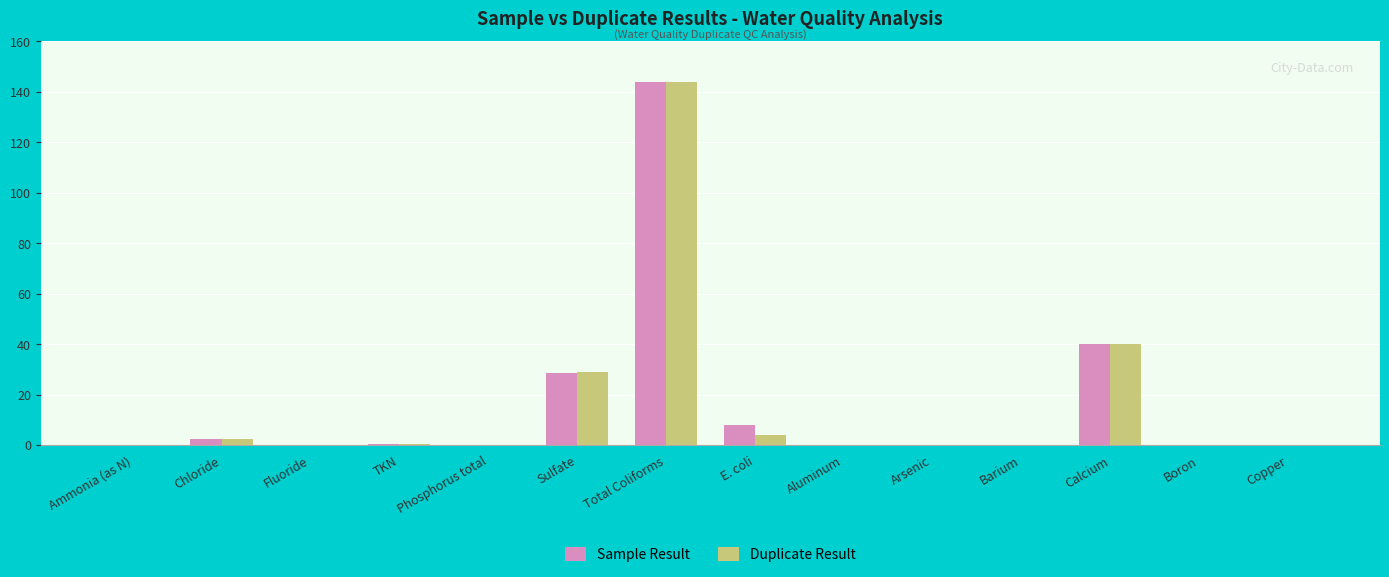

True or false: Duplicate Result has a value of 229.9 at Total Coliforms.

False